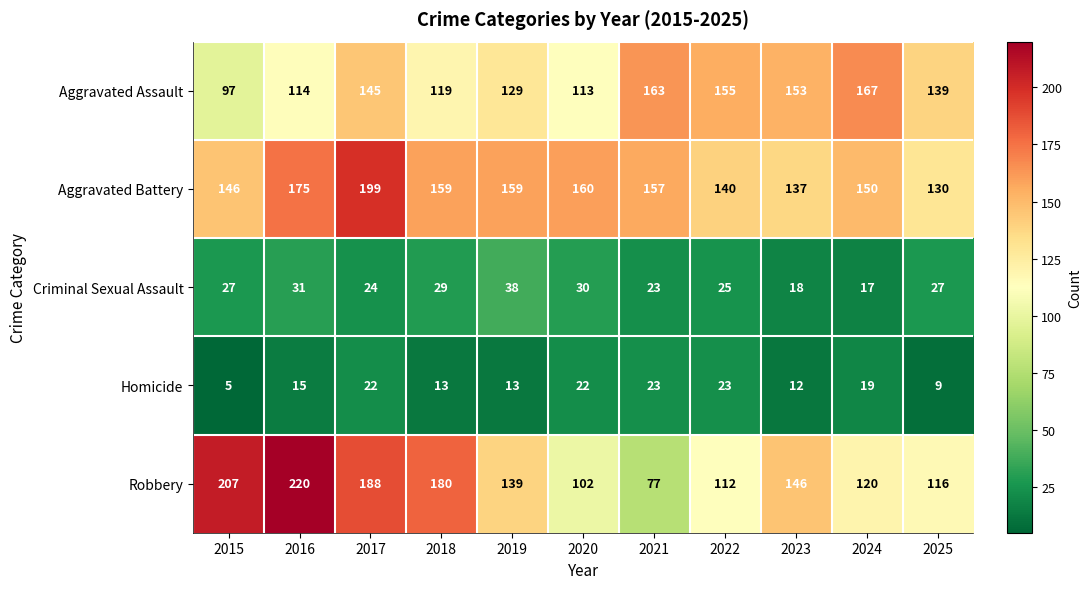

Read the Homicide value at 2017.

22